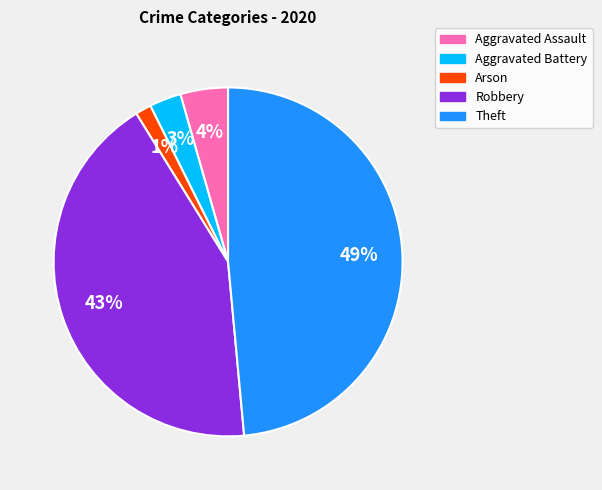

Which has a higher value, Theft or Aggravated Assault?

Theft